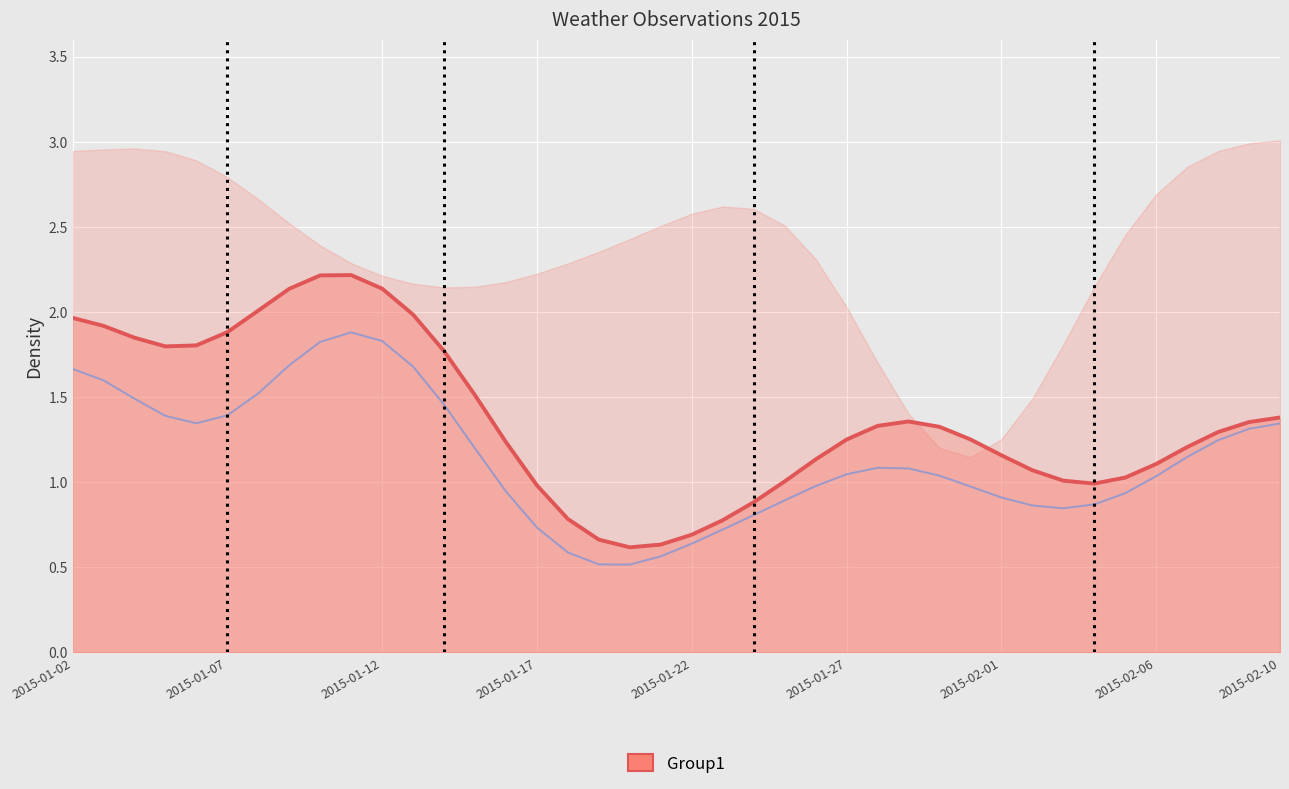

What is the minimum value shown in the chart?

0.5